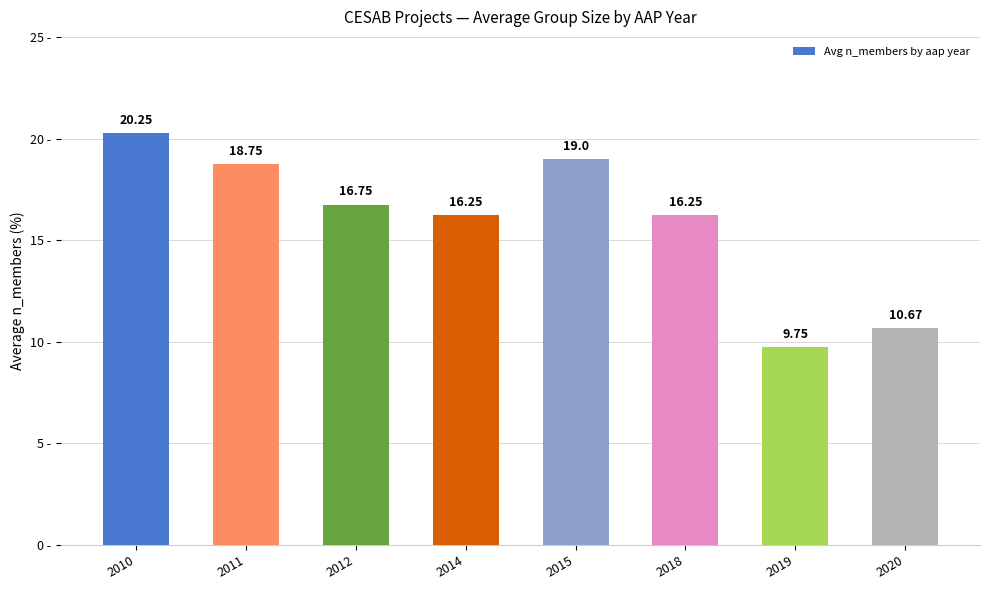

What is the difference between the values at 2010 and 2014?

4.0